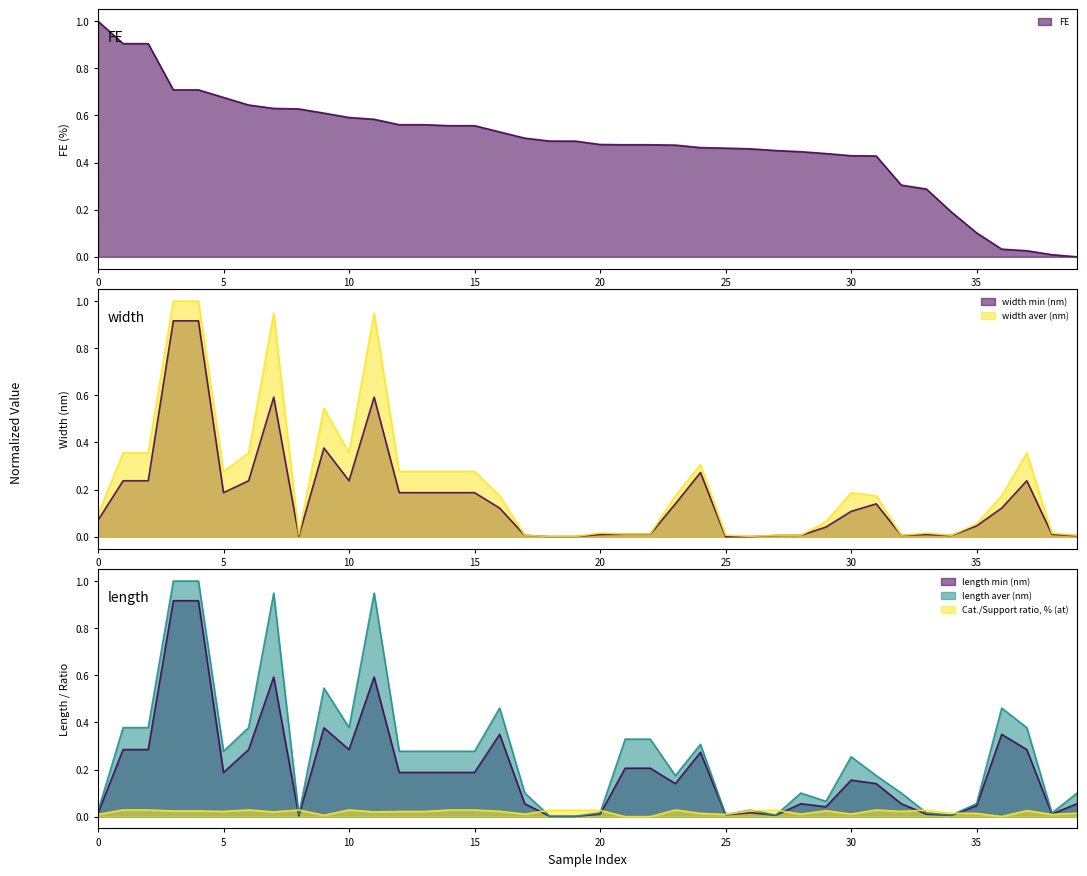

True or false: width min (nm) has more than 2 points higher than both neighbors.

True